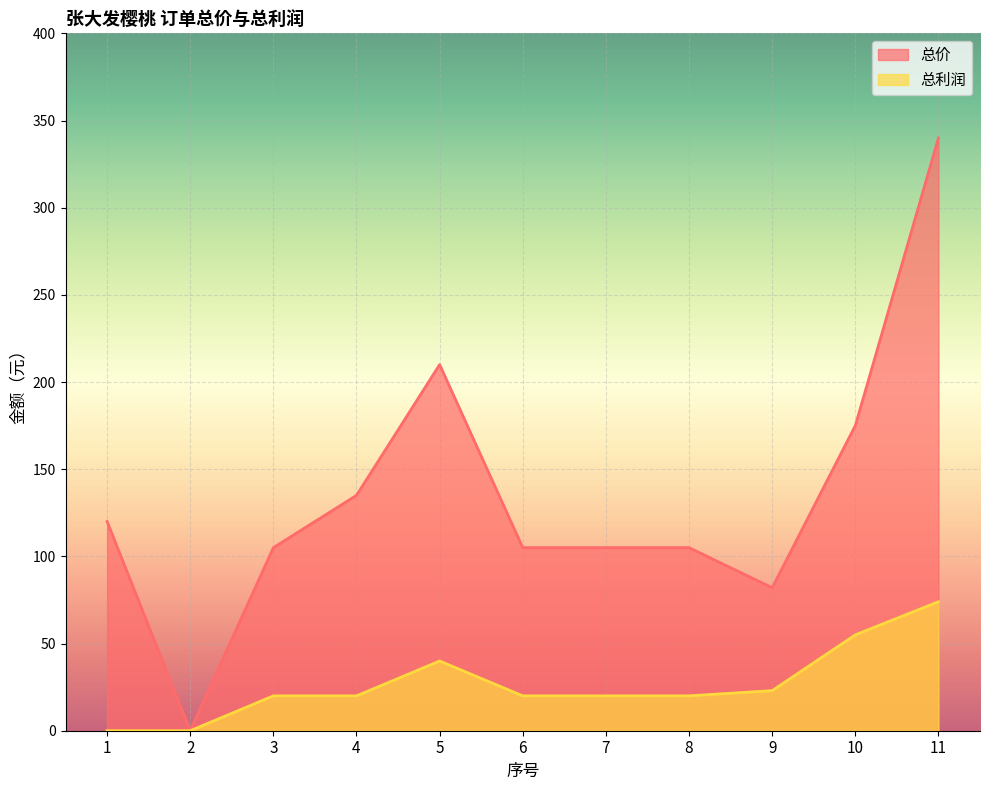

At which category does the chart reach its minimum across all series?

2